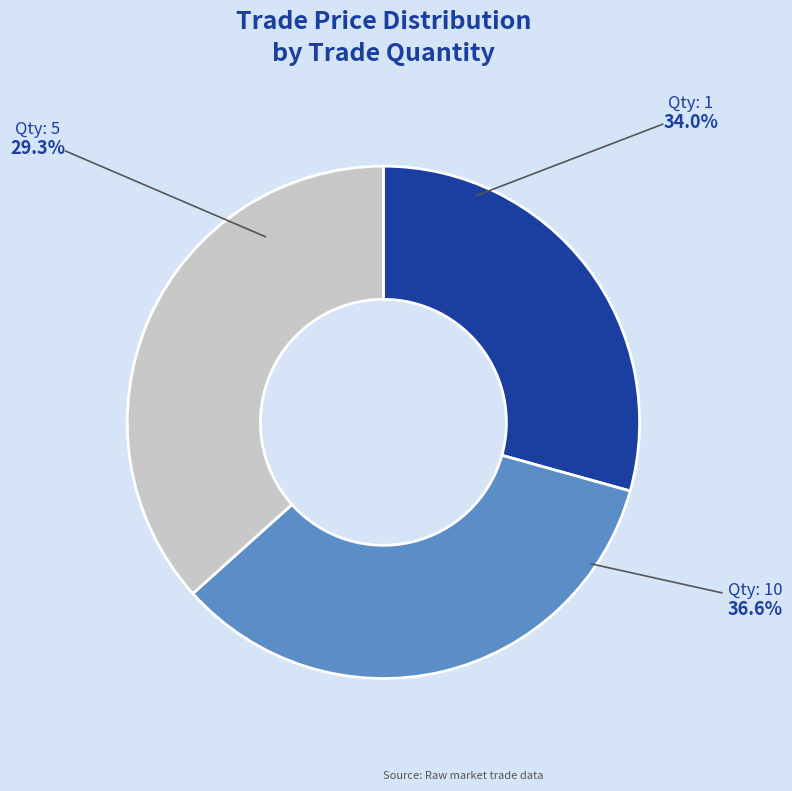

Is there a majority slice in this chart?

No